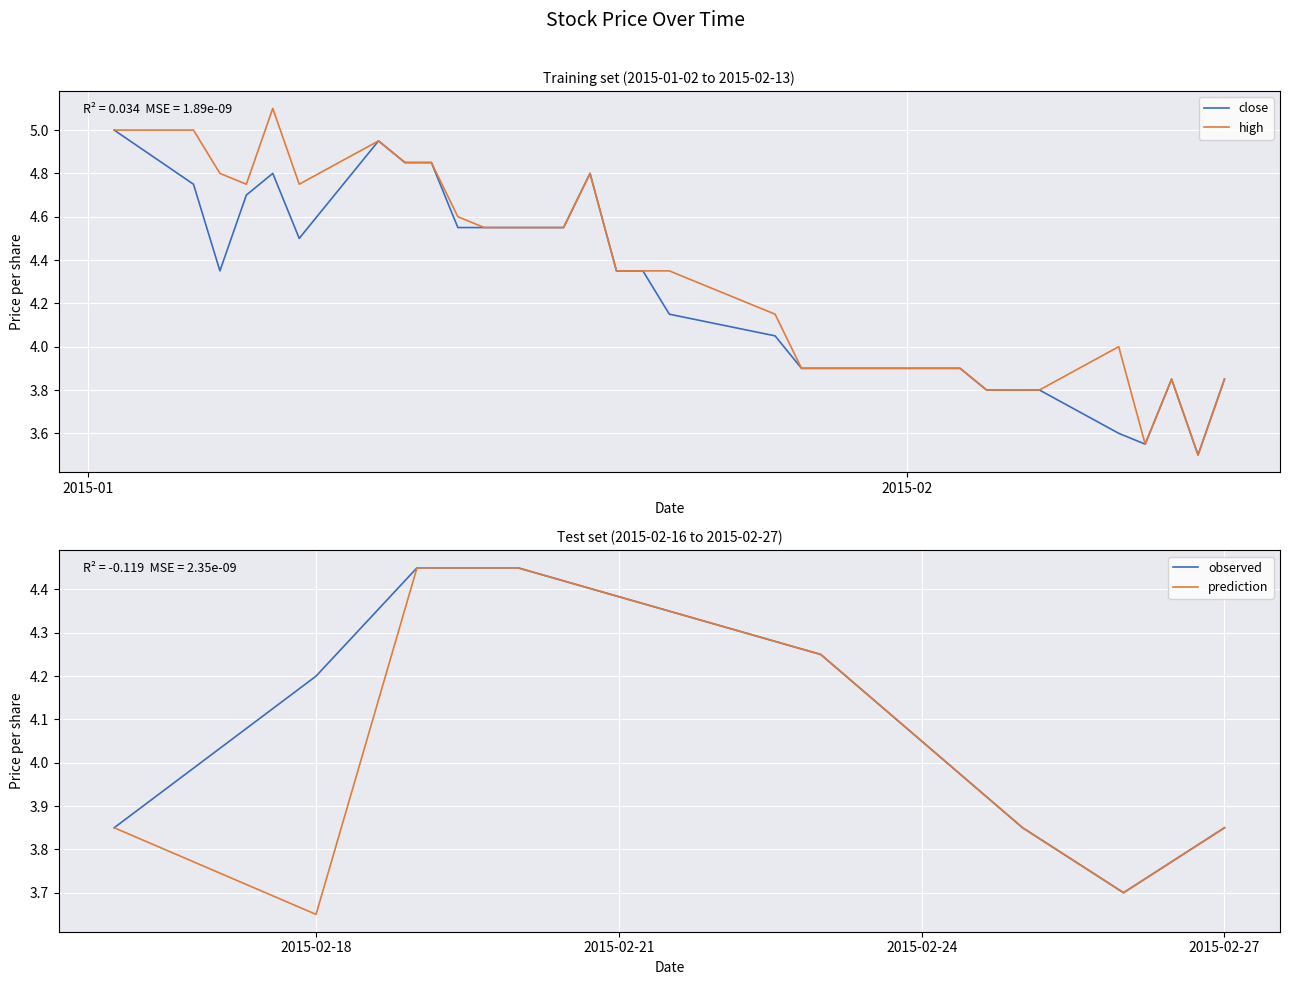

At which category does the chart reach its peak across all series?

2015-01-08